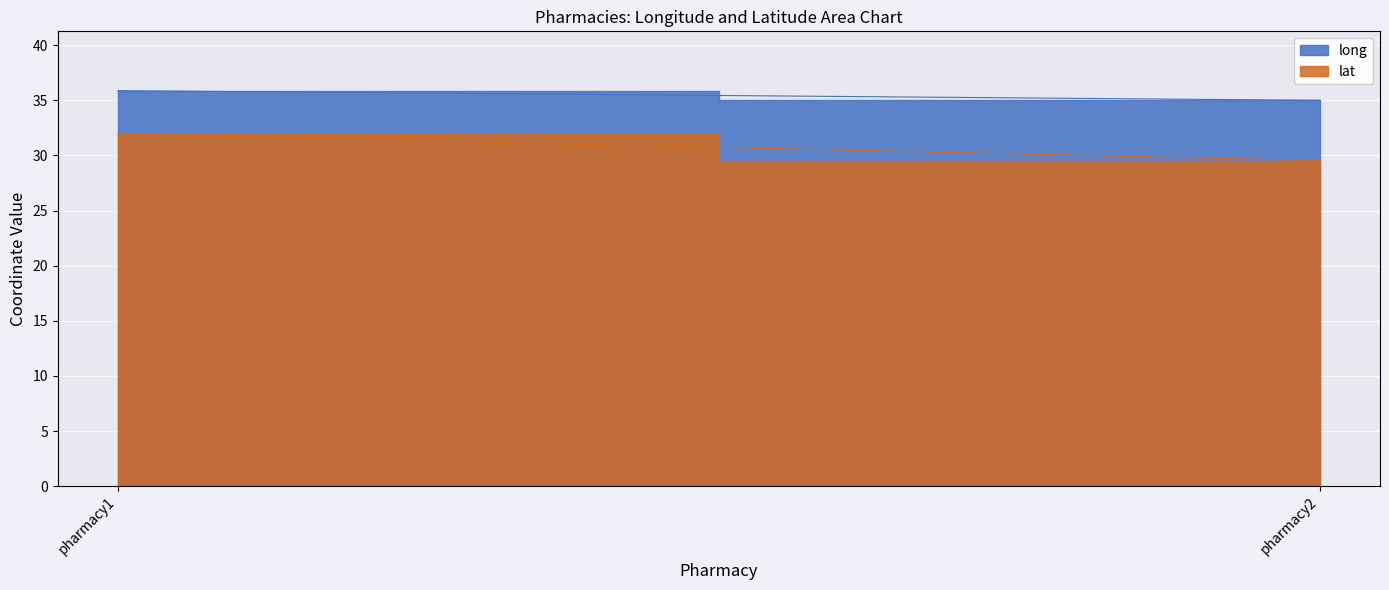

Rank the series at pharmacy2 from lowest to highest value.

lat, long